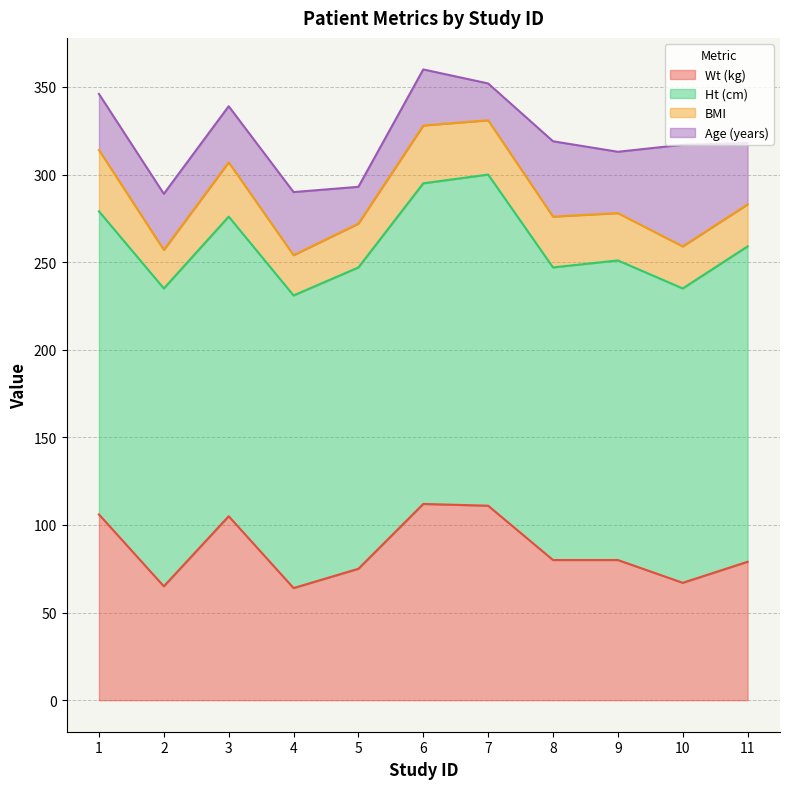

Rank the series by their maximum value, from lowest to highest.

BMI, Age (years), Wt (kg), Ht (cm)